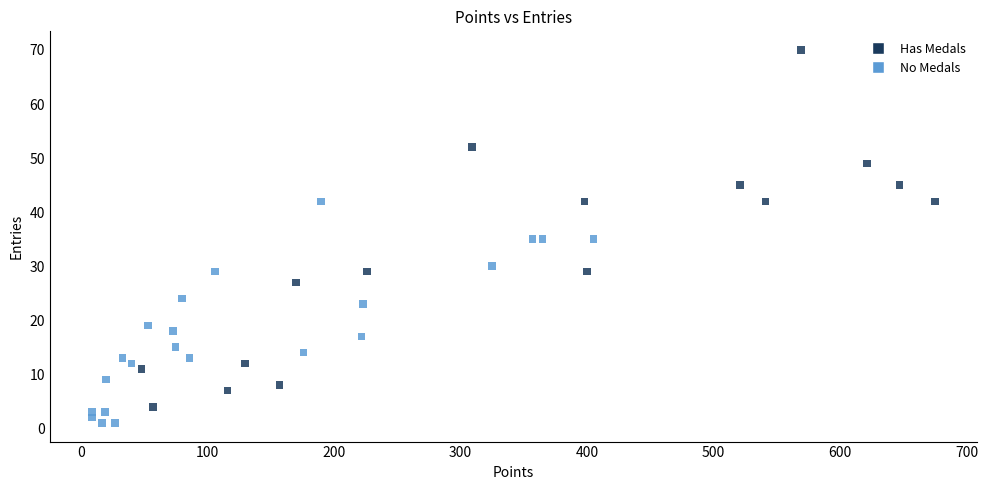

What is the range of Y values (max minus min)?

69